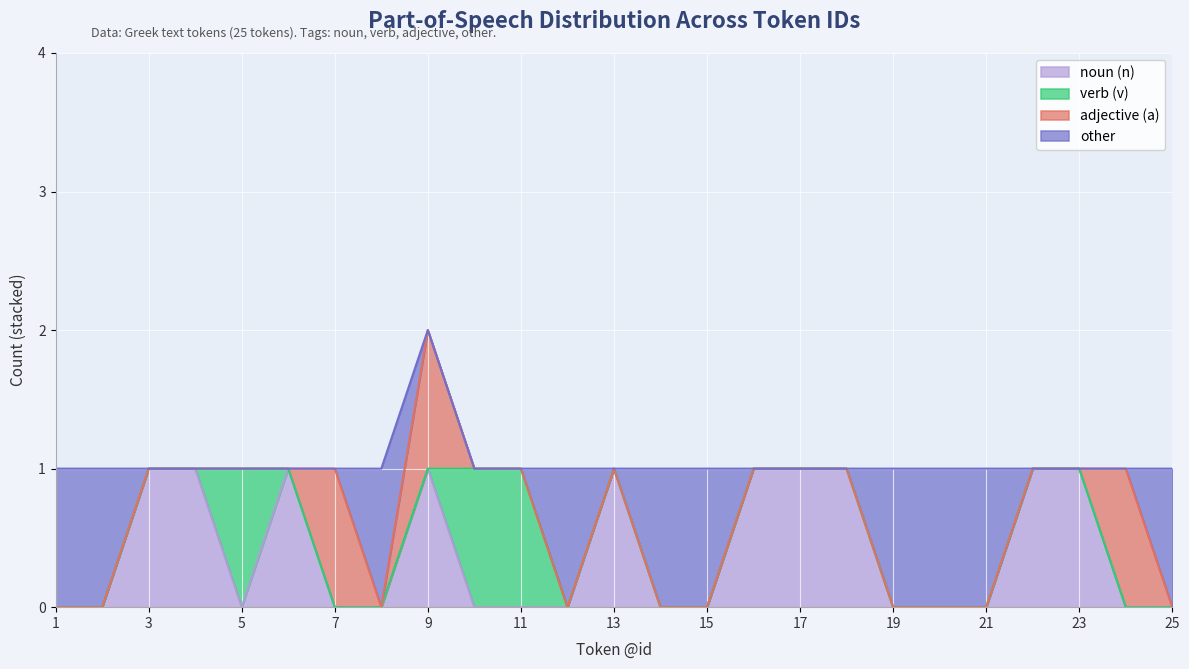

What is the difference between the second highest and minimum values in the noun (n) series?

1